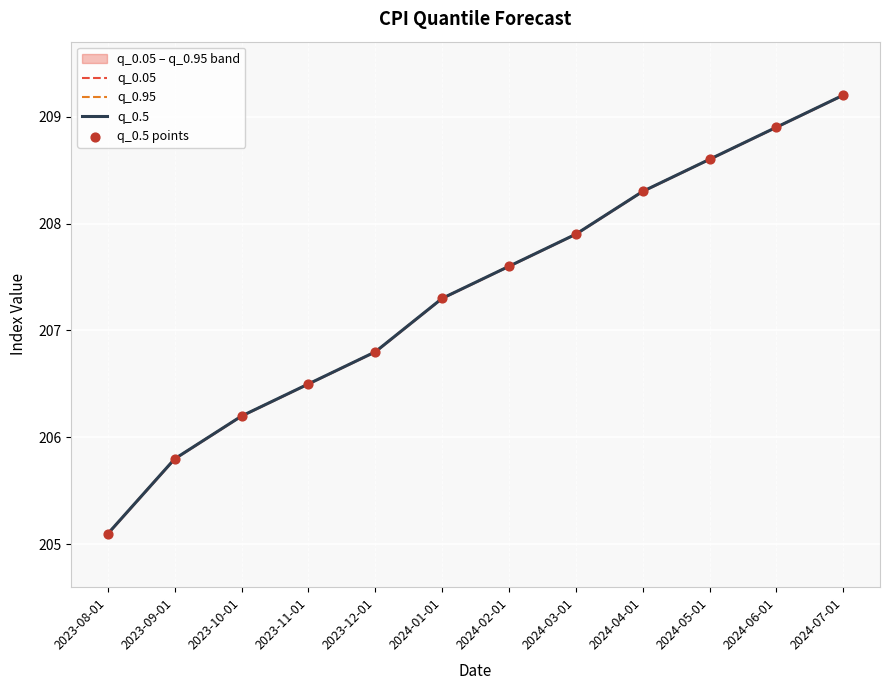

Which series reaches the maximum Y coordinate?

q_0.05